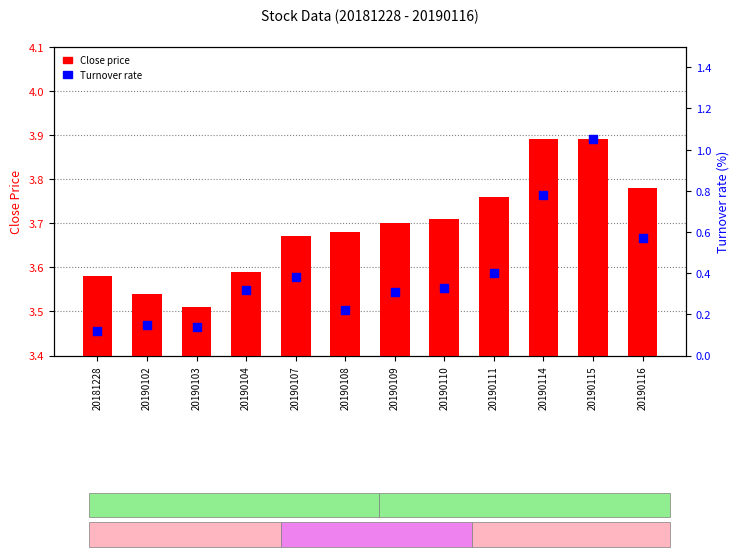

What are all the series names shown in the legend?

Close price, Turnover rate